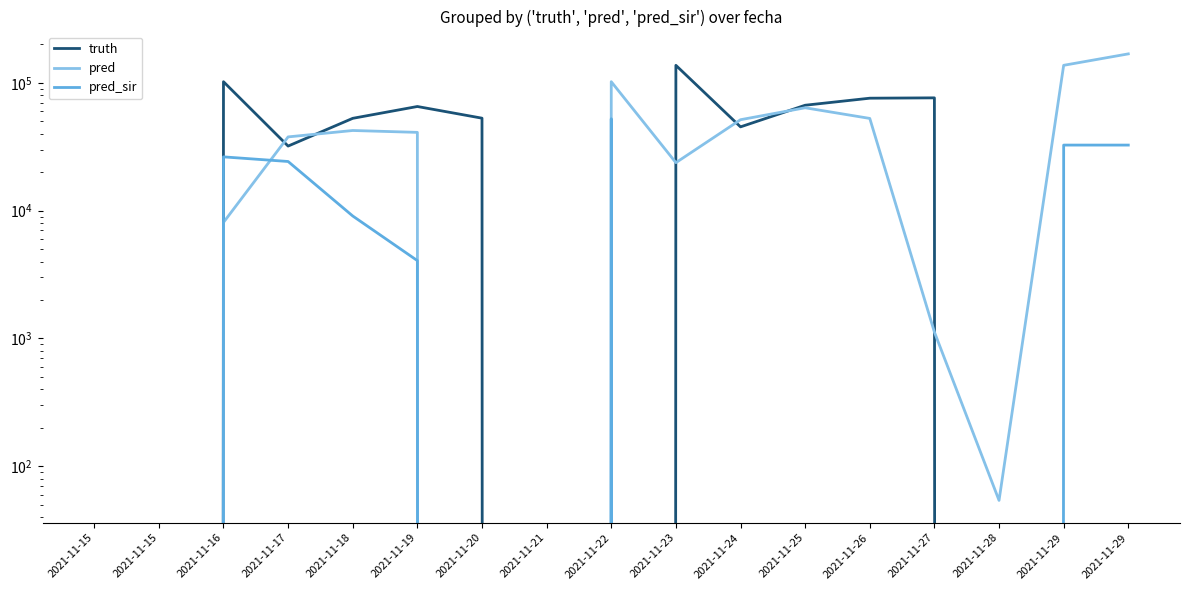

Reading right to left, what are all the values shown in this chart?

truth: 2021-11-29=0	2021-11-29=0	2021-11-28=0	2021-11-27=76359	2021-11-26=75889	2021-11-25=66840	2021-11-24=45267	2021-11-23=137243	2021-11-22=0	2021-11-21=0	2021-11-20=52942	2021-11-19=65342	2021-11-18=52794	2021-11-17=32021	2021-11-16=102156	2021-11-15=0	2021-11-15=0
pred: 2021-11-29=168663	2021-11-29=137247	2021-11-28=54	2021-11-27=1122	2021-11-26=52706	2021-11-25=63858	2021-11-24=51494	2021-11-23=23745	2021-11-22=102156	2021-11-21=0	2021-11-20=0	2021-11-19=40995	2021-11-18=42403	2021-11-17=37783	2021-11-16=8087	2021-11-15=0	2021-11-15=0
pred_sir: 2021-11-29=32601	2021-11-29=32601	2021-11-28=0	2021-11-27=0	2021-11-26=0	2021-11-25=0	2021-11-24=0	2021-11-23=0	2021-11-22=52415	2021-11-21=0	2021-11-20=0	2021-11-19=4064	2021-11-18=9082	2021-11-17=24256	2021-11-16=26363	2021-11-15=0	2021-11-15=0